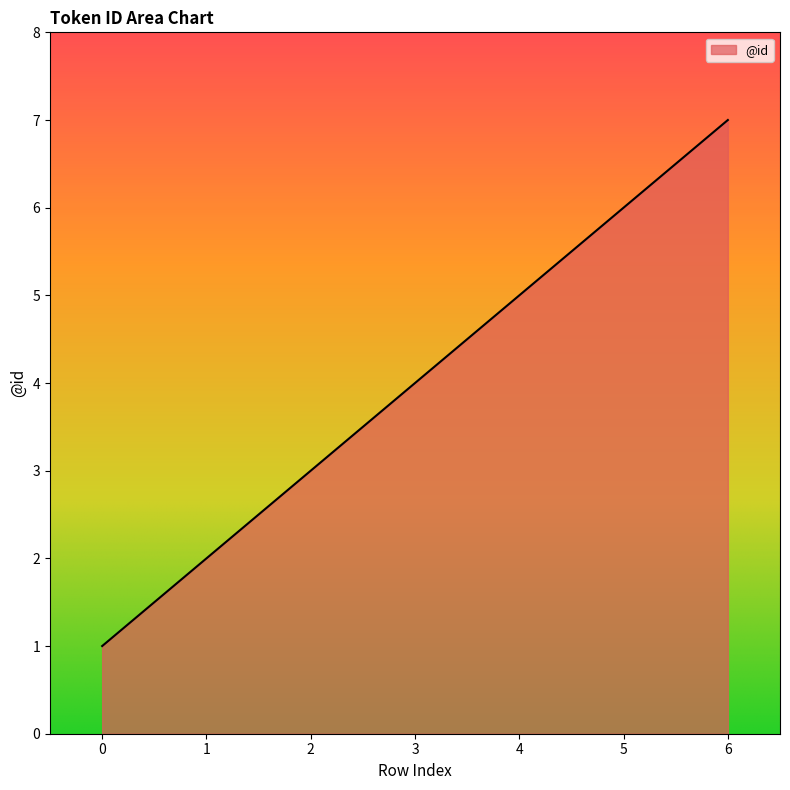

Which has a higher value, 0 or 6?

6